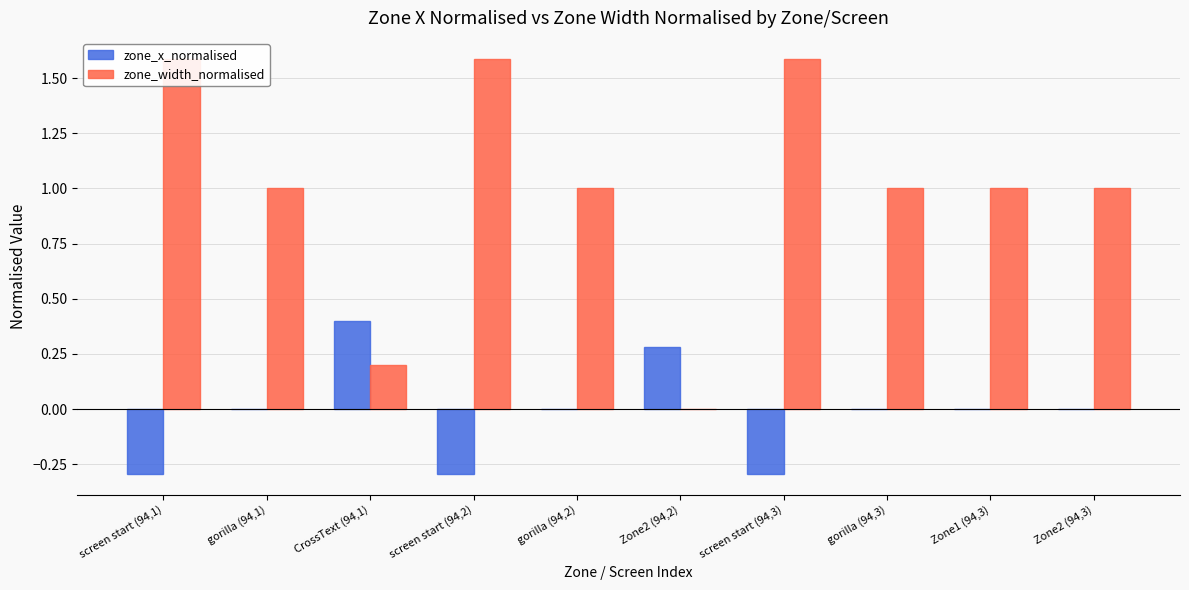

What is the sum of all zone_width_normalised values?

10.0